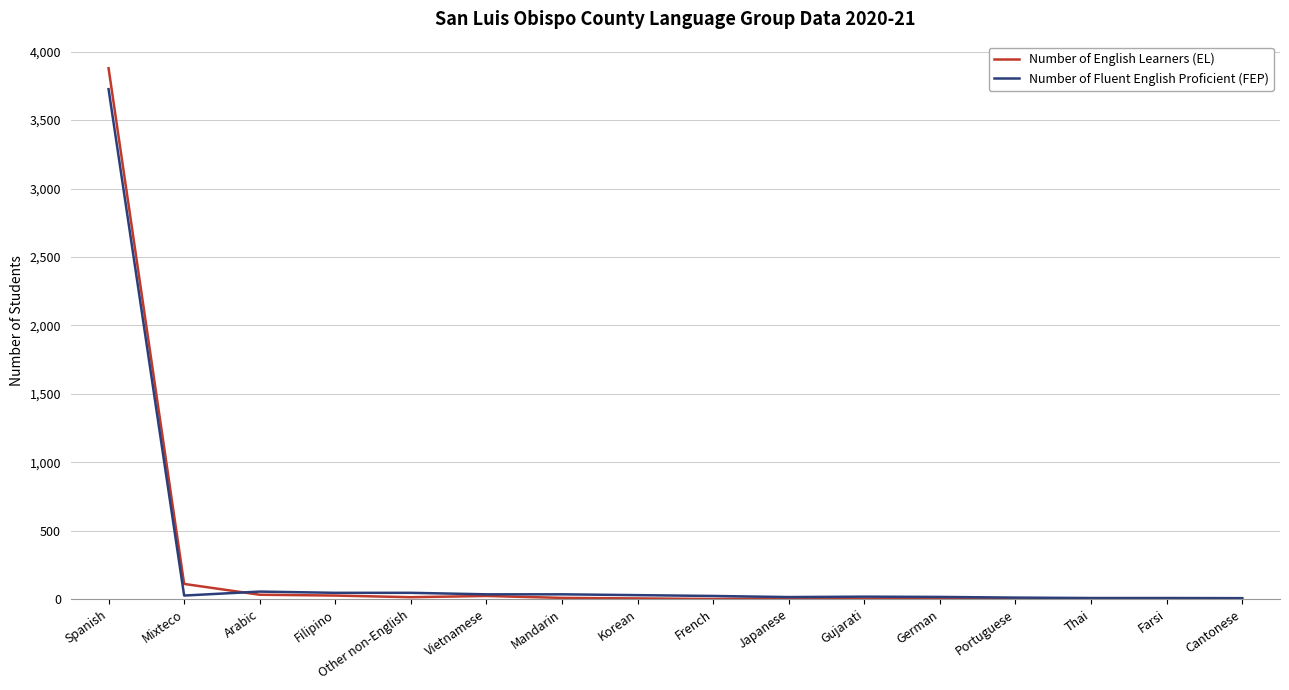

The Number of Fluent English Proficient (FEP) series shows 29 at Korean. True or false?

True